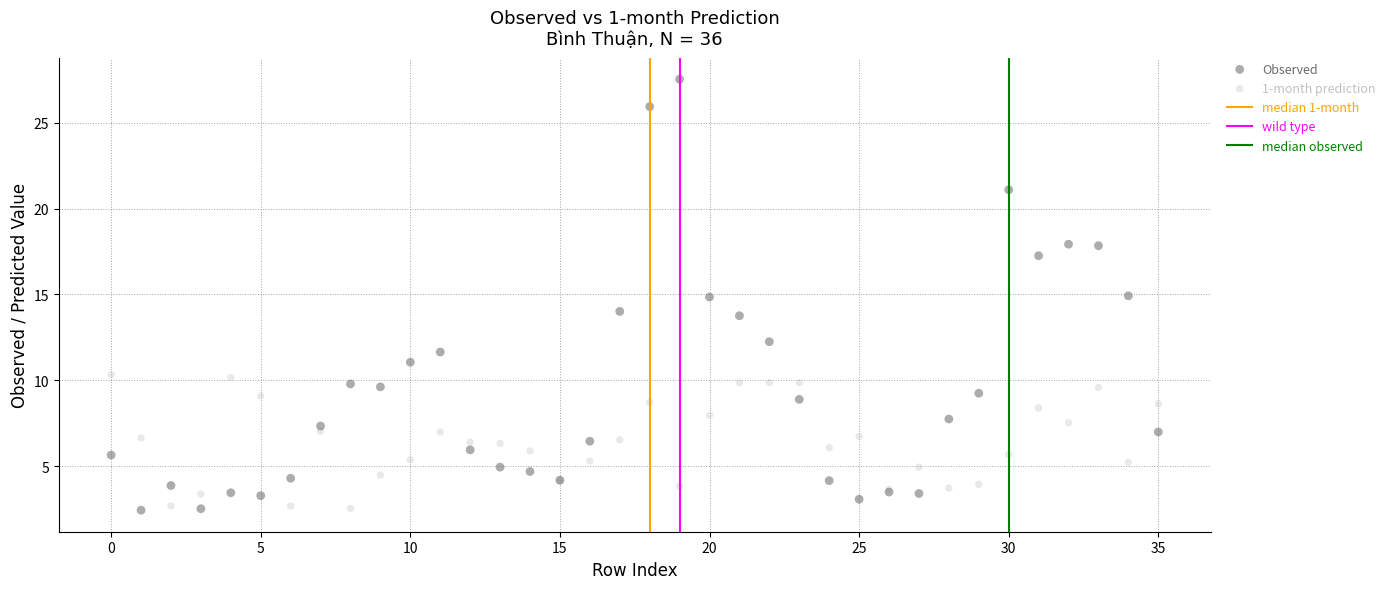

Which series has the largest Y range (max minus min)?

Observed